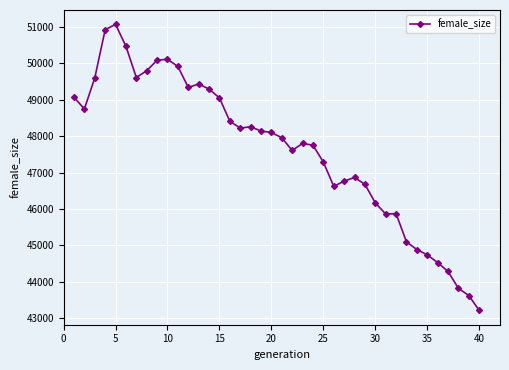

What is the sum of all values?

1905037